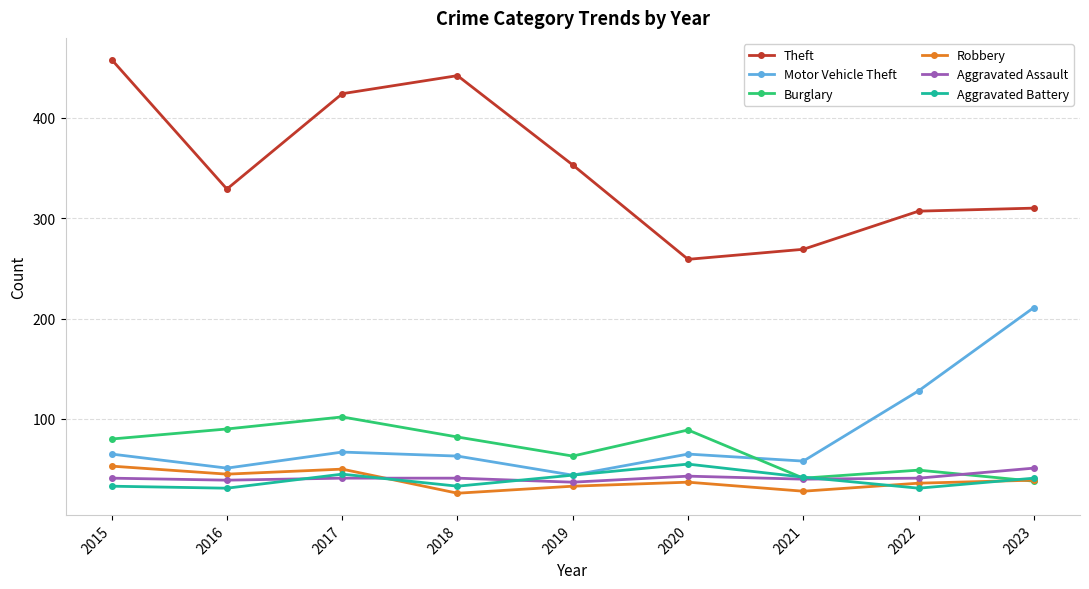

Is the value of Robbery at 2020 greater than the value of Theft at 2018?

No